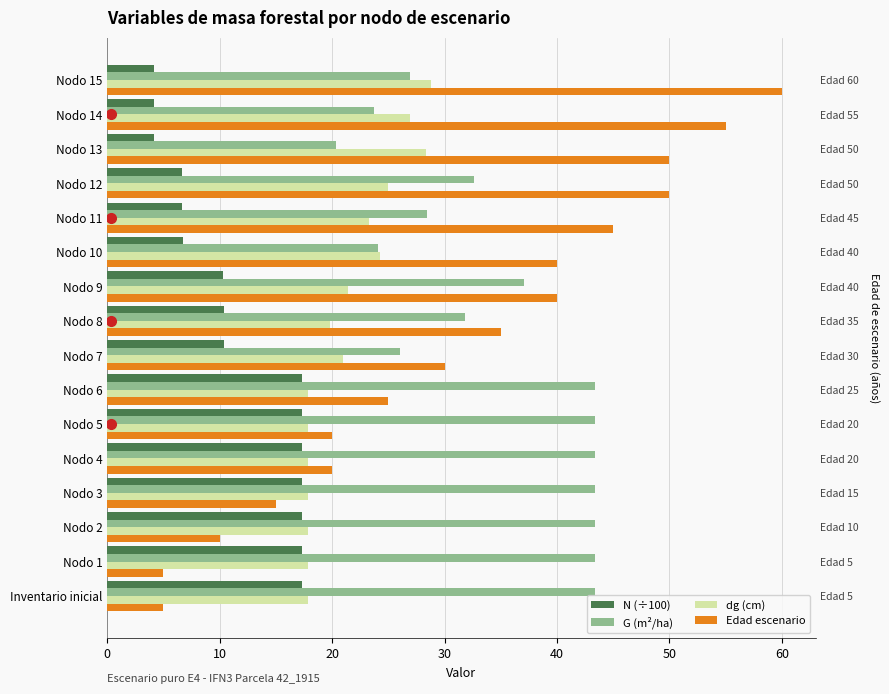

What are all the series names shown in the legend?

N (÷100), G (m²/ha), dg (cm), Edad escenario